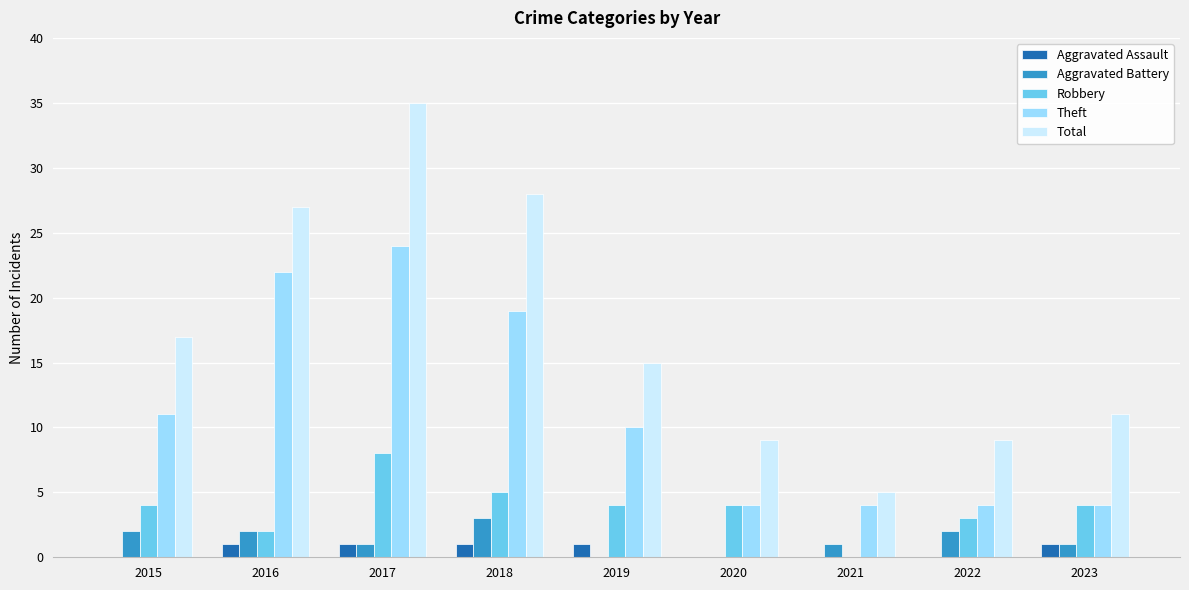

The Total series shows 17 at 2016. True or false?

False